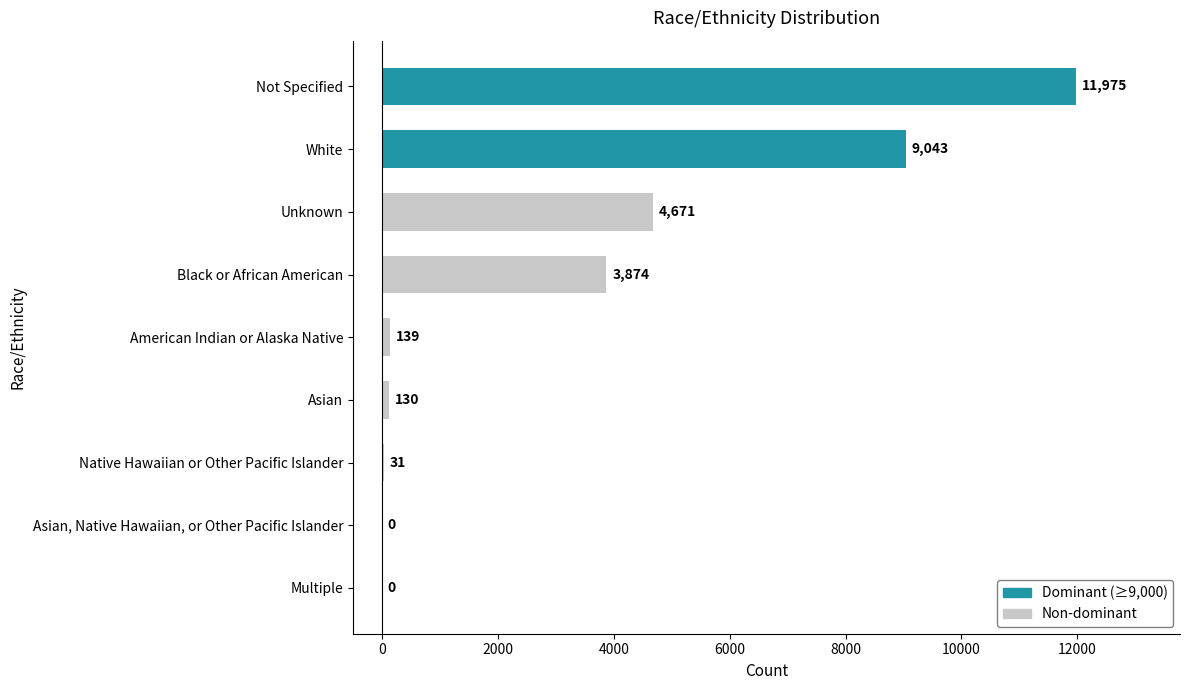

What is the greatest value displayed?

11975